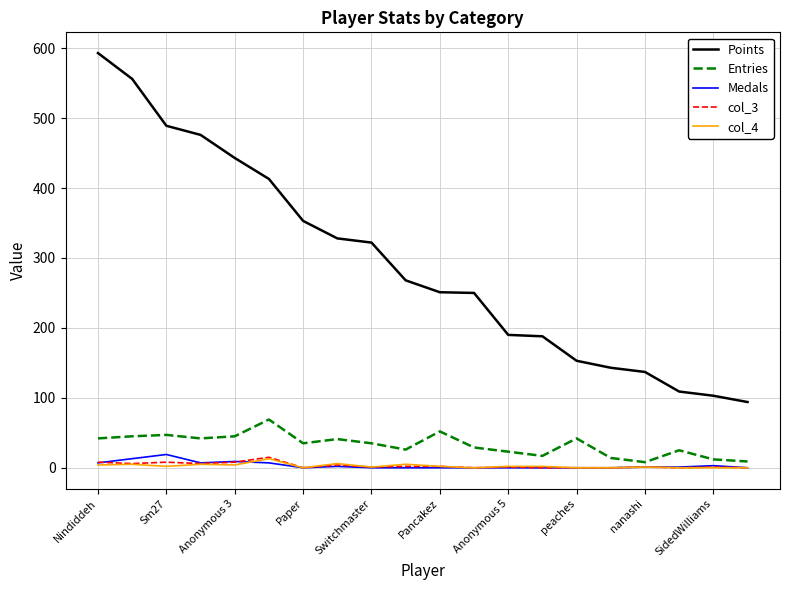

What is the highest value of the col_3 series?

15